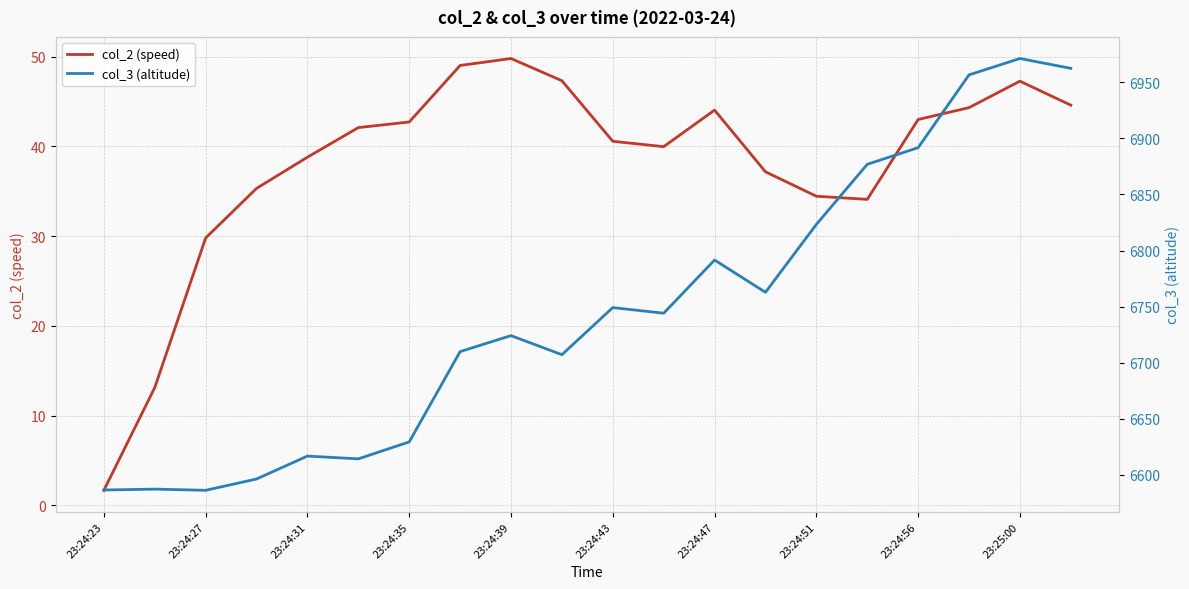

What is the average value of the col_2 (speed) series?

38.0